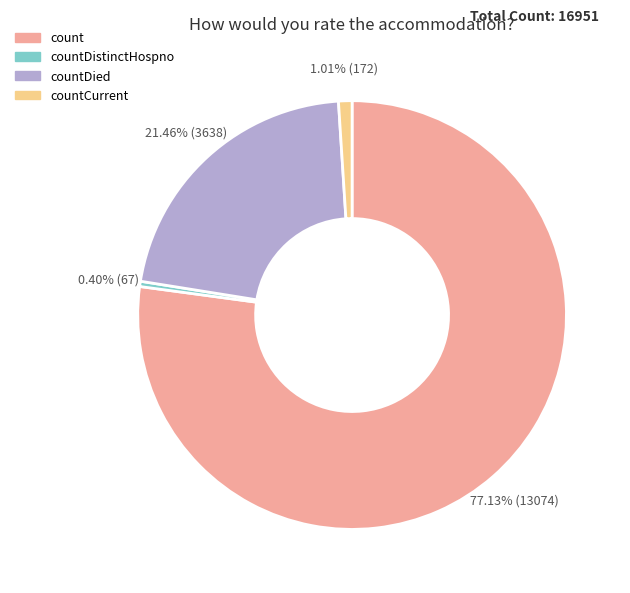

Is there a majority slice in this chart?

Yes